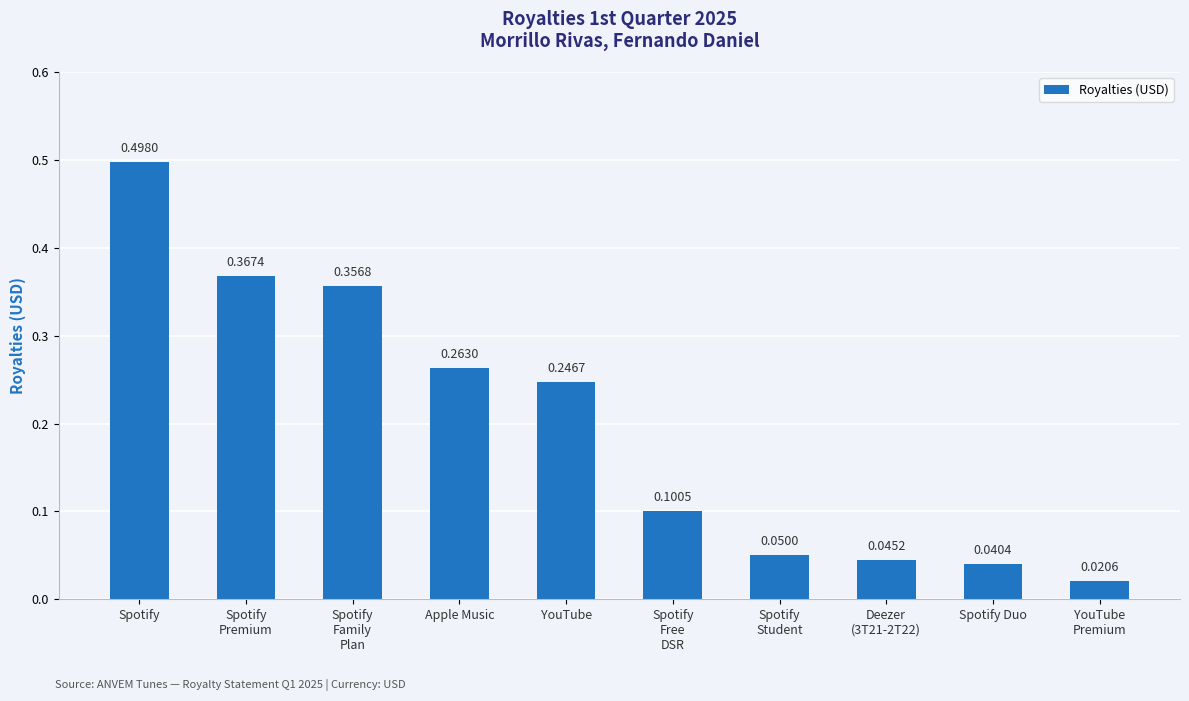

Which label corresponds to the smallest value in the chart?

YouTube
Premium